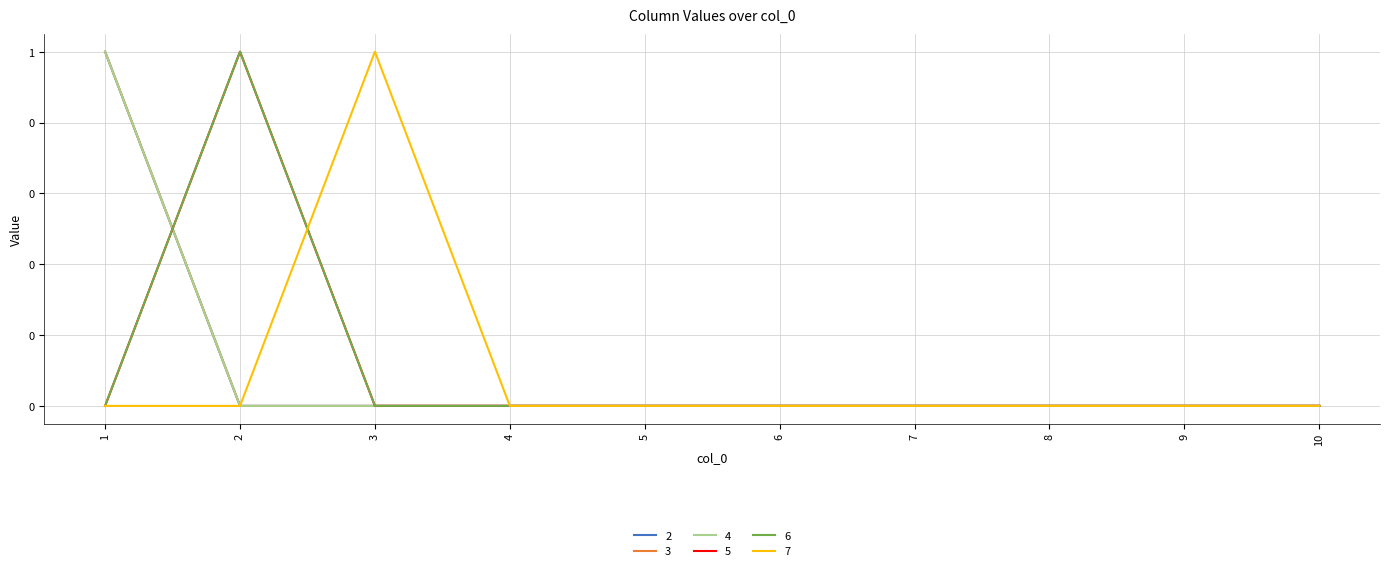

True or false: 7 and 2 intersect in this chart.

False